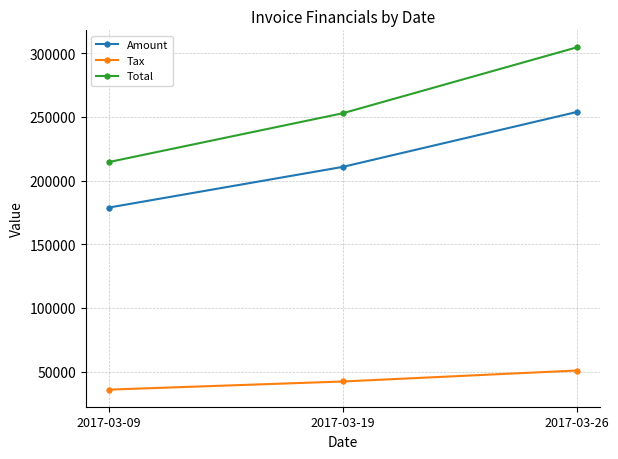

Rank the series by their average value, from lowest to highest.

Tax, Amount, Total